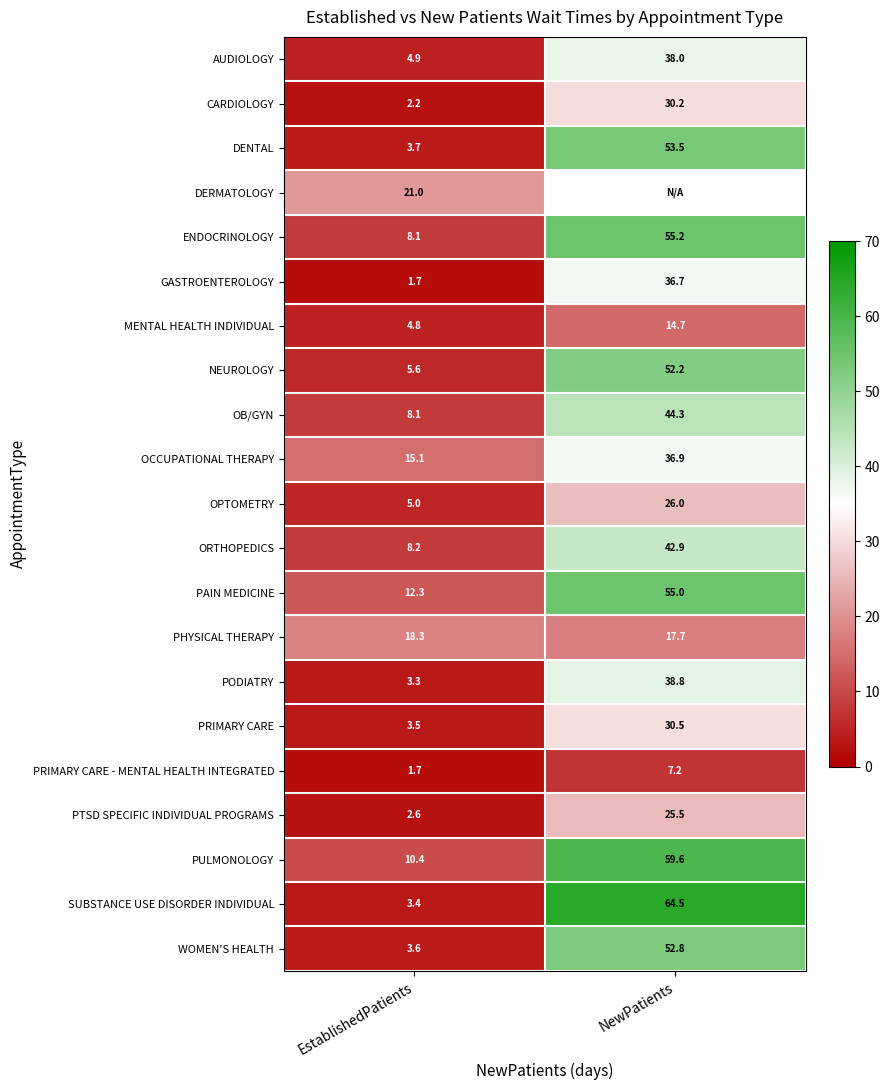

Is it true that OB/GYN equals 8.1 at EstablishedPatients?

True